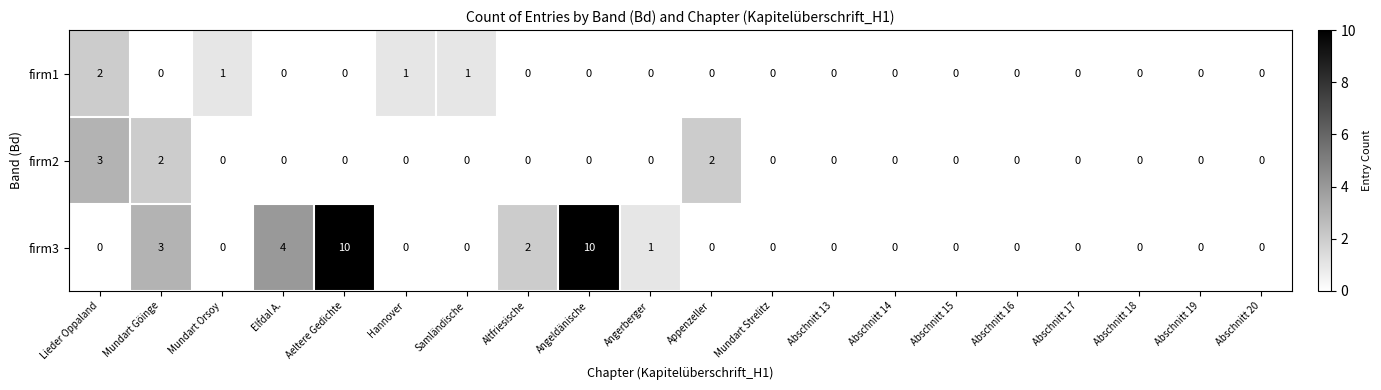

What is the maximum value for firm2?

3